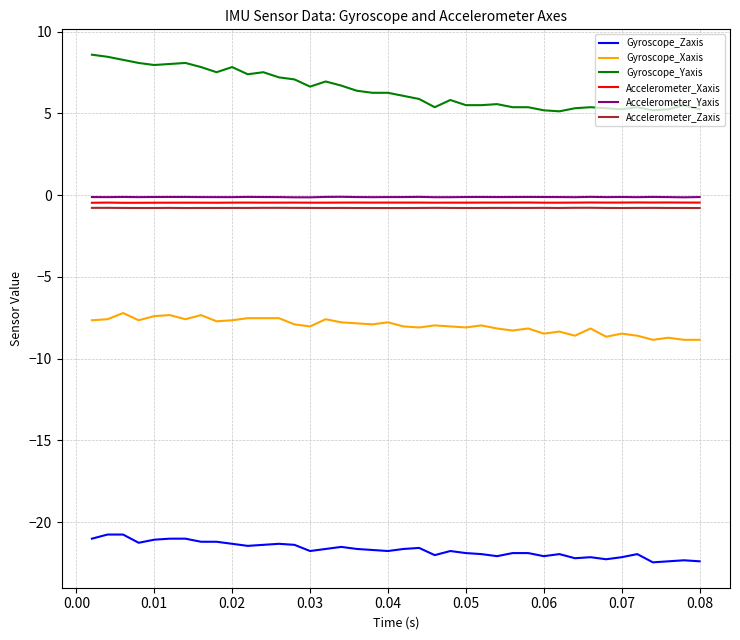

Which series has the largest total across all categories?

Gyroscope_Yaxis